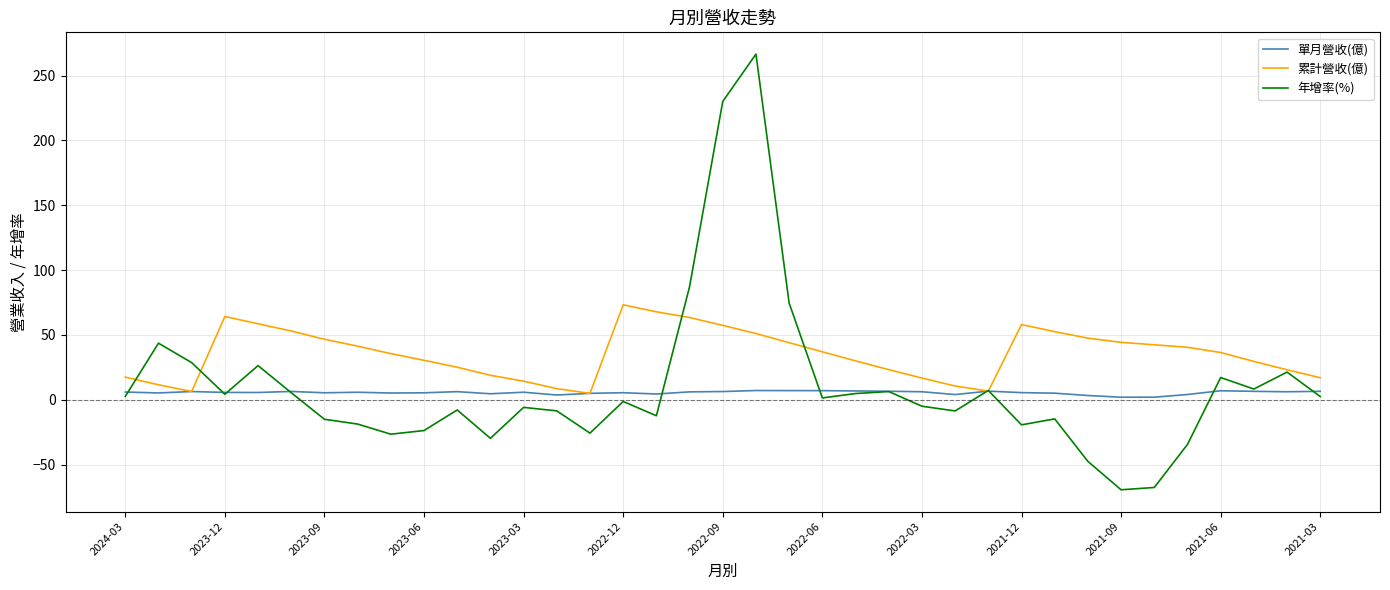

Rank the series by their maximum value, from highest to lowest.

年增率(%), 累計營收(億), 單月營收(億)